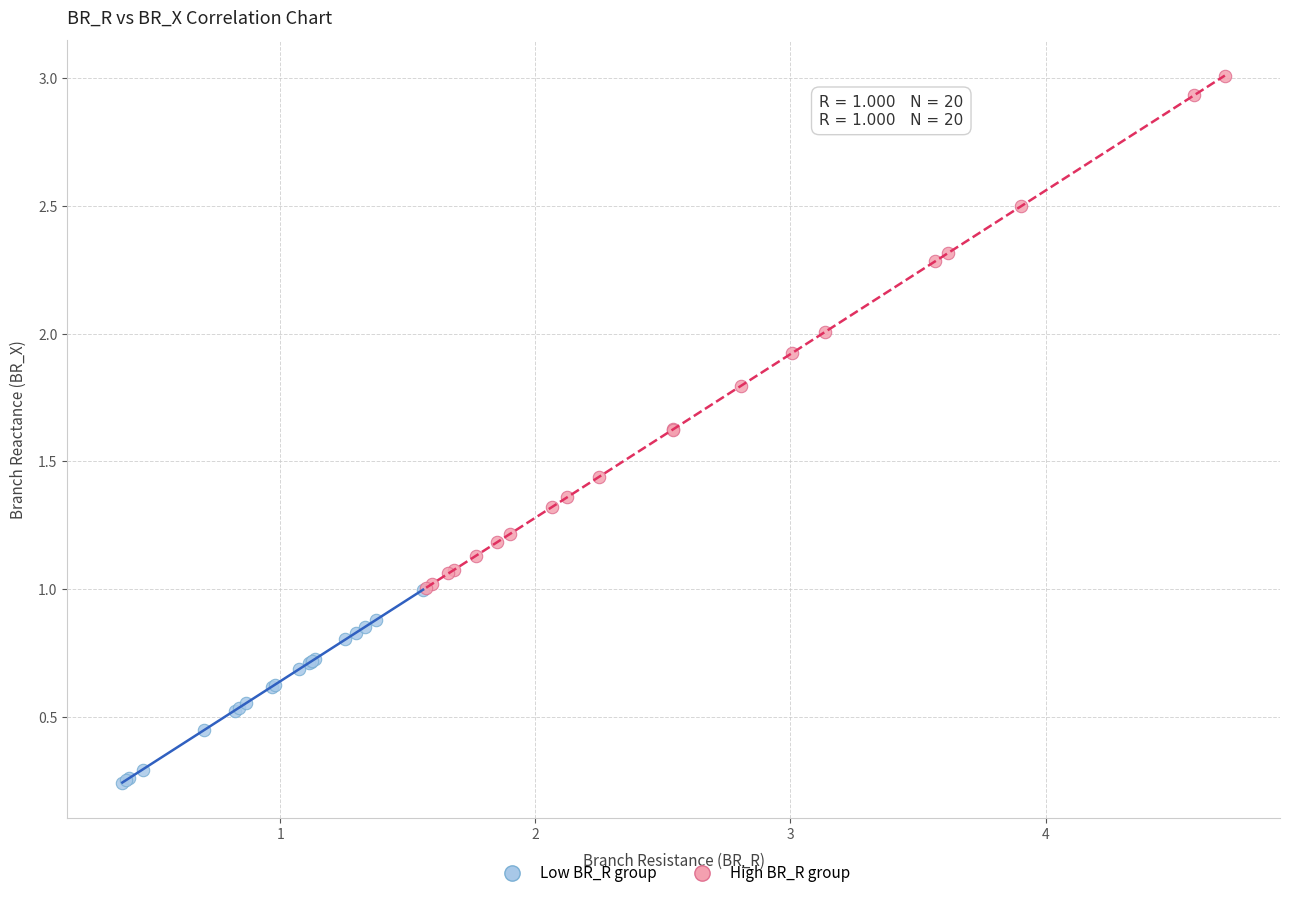

Which series contains the lowest Y value?

Low BR_R group